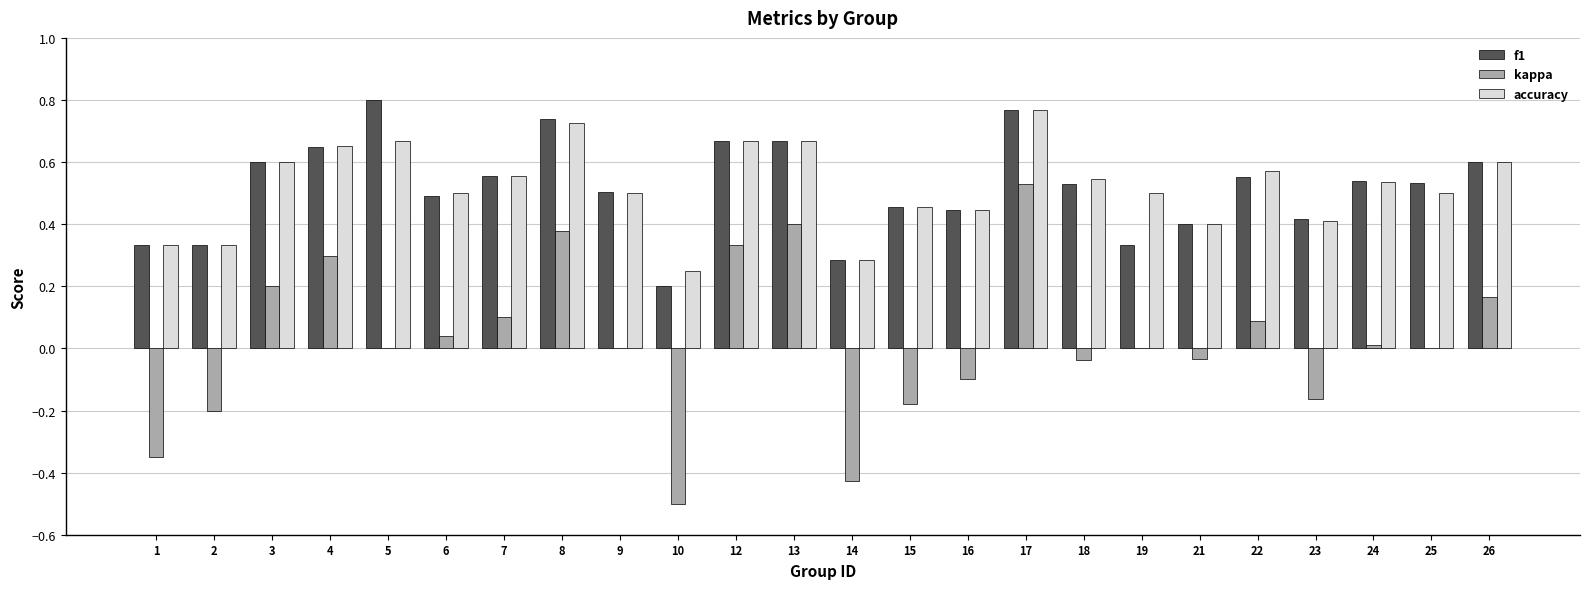

Which series has the widest spread of values?

kappa